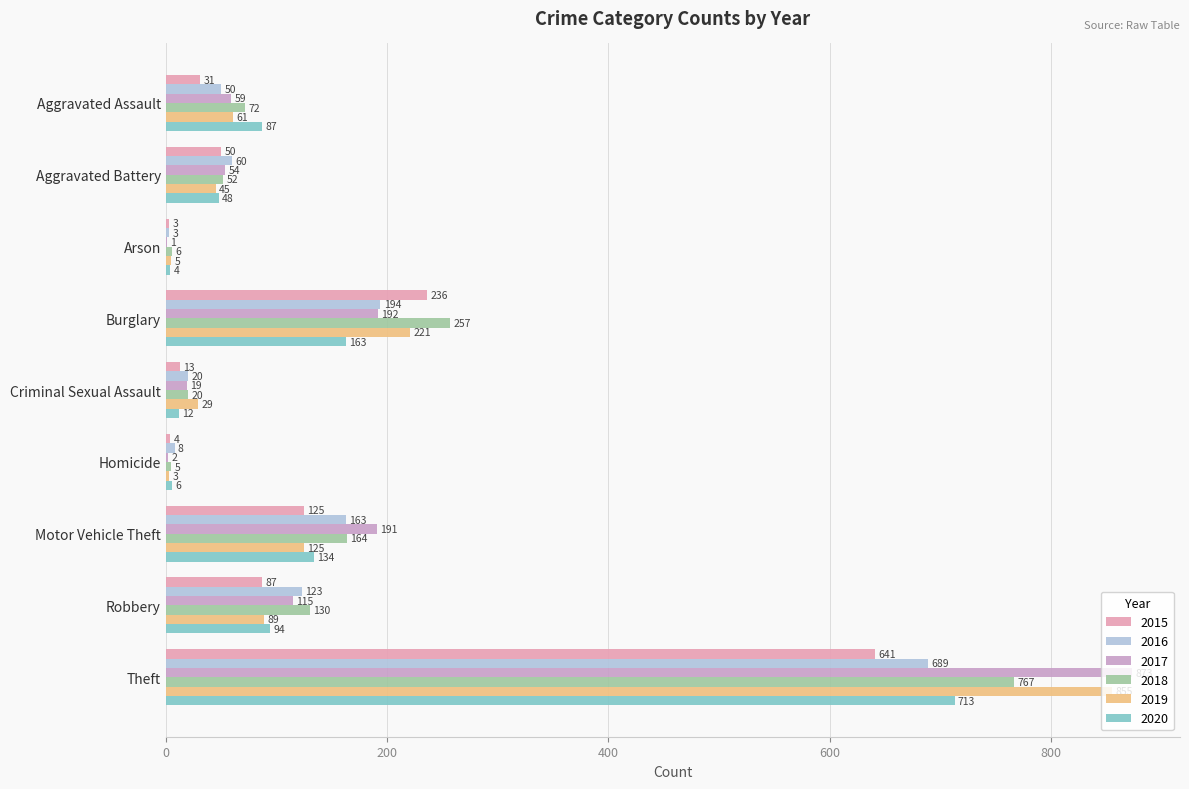

What is the approximate value of 2017 at Burglary, to the nearest 100?

200